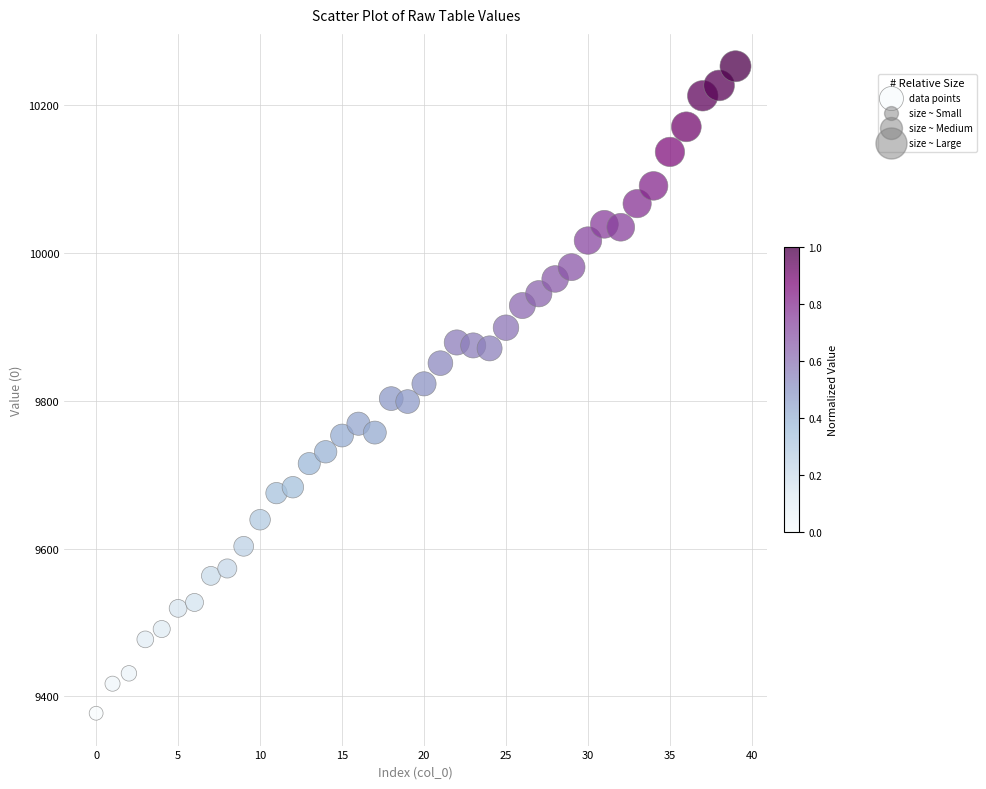

What is the range of Y values (max minus min)?

876